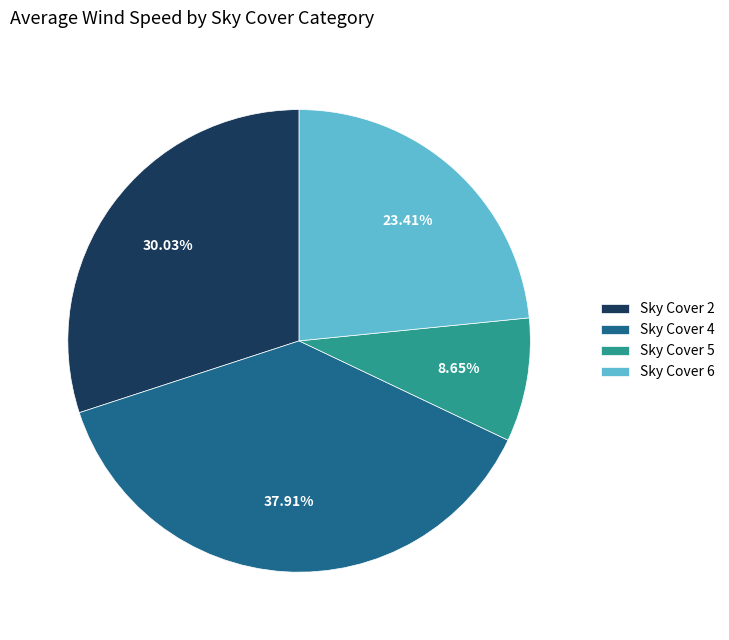

Between Sky Cover 6 and Sky Cover 5, which is larger?

Sky Cover 6